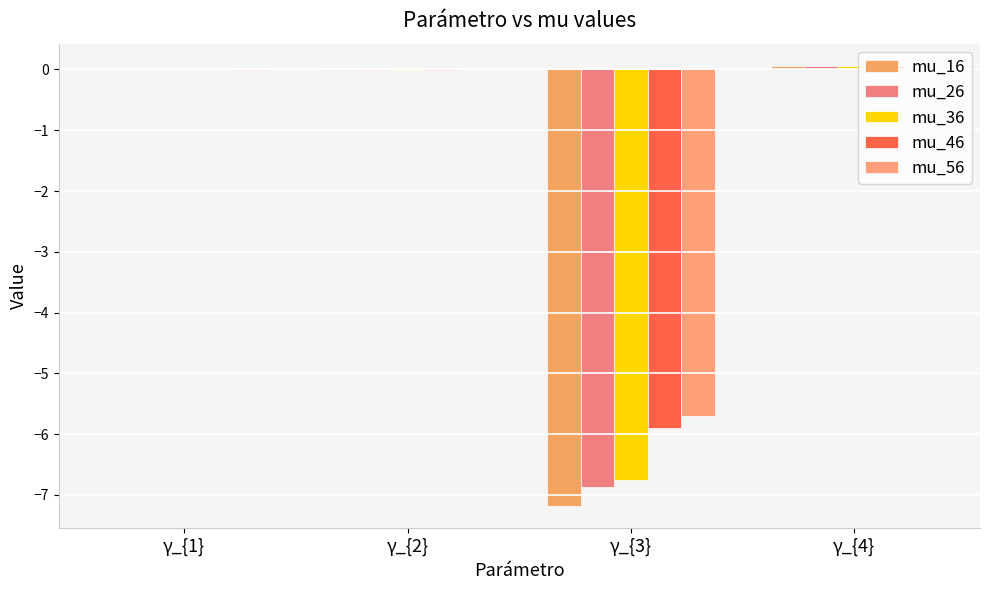

Which label corresponds to the smallest value in the chart?

γ_{3}